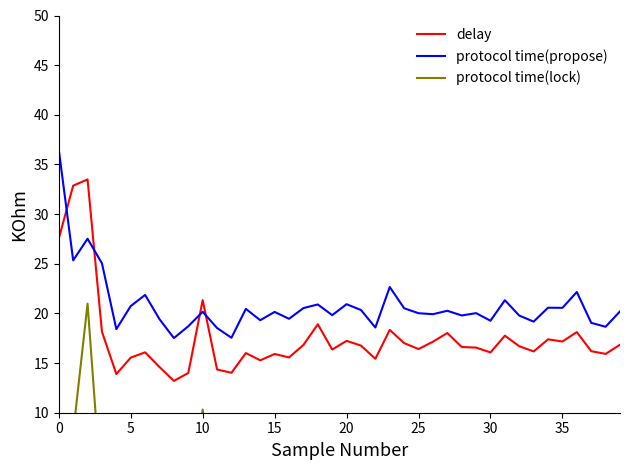

Reading right to left, extract all data points from this chart.

delay: 16.8	15.9	16.2	18.1	17.2	17.4	16.2	16.7	17.8	16.1	16.6	16.6	18.0	17.2	16.4	17.0	18.3	15.4	16.8	17.2	16.4	18.9	16.8	15.6	15.9	15.3	16.0	14.0	14.4	21.3	14.0	13.2	14.6	16.1	15.6	13.9	18.2	33.5	32.9	27.5
protocol time(propose): 20.2	18.7	19.1	22.2	20.6	20.6	19.2	19.8	21.3	19.3	20.0	19.8	20.3	19.9	20.0	20.5	22.7	18.6	20.3	20.9	19.8	20.9	20.5	19.5	20.1	19.3	20.5	17.5	18.5	20.2	18.7	17.5	19.4	21.9	20.7	18.4	25.0	27.5	25.3	36.5
protocol time(lock): 1.6	1.5	1.7	1.5	1.6	1.7	1.6	1.6	1.6	1.5	1.5	1.8	1.6	1.6	1.5	1.6	1.6	1.5	1.5	1.6	1.5	4.5	1.4	1.5	1.5	1.5	1.5	1.7	1.5	10.3	1.2	1.2	1.4	1.3	1.3	1.3	1.2	21.0	8.0	3.1